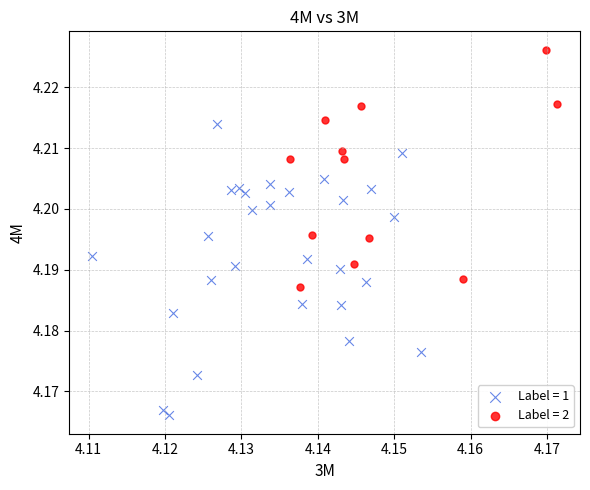

Which series reaches the minimum Y coordinate?

Label = 1